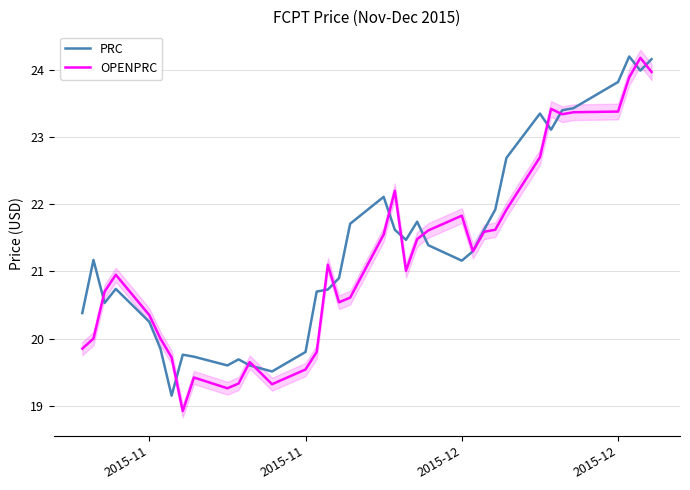

Rank the series by their maximum value, from lowest to highest.

OPENPRC, PRC